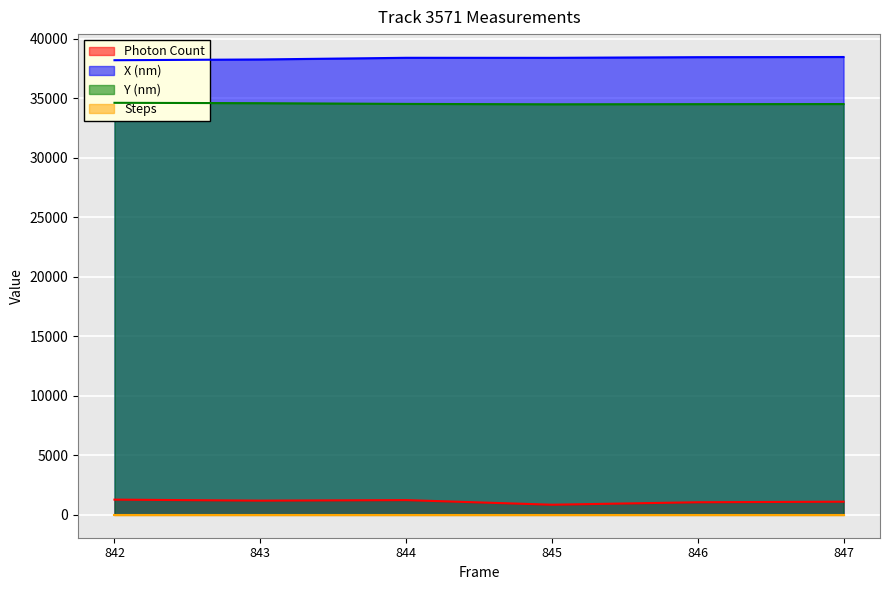

True or false: Y (nm) has more than 2 interior local peaks.

False